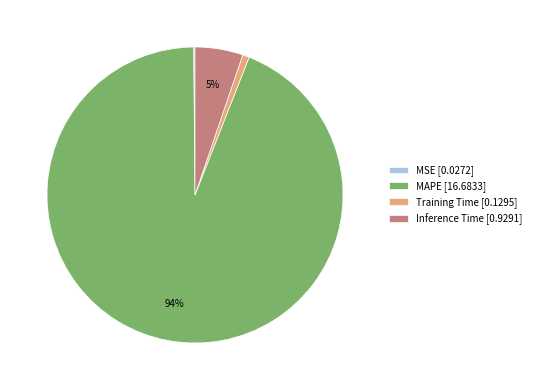

Does Training Time represent more than half of the total?

No